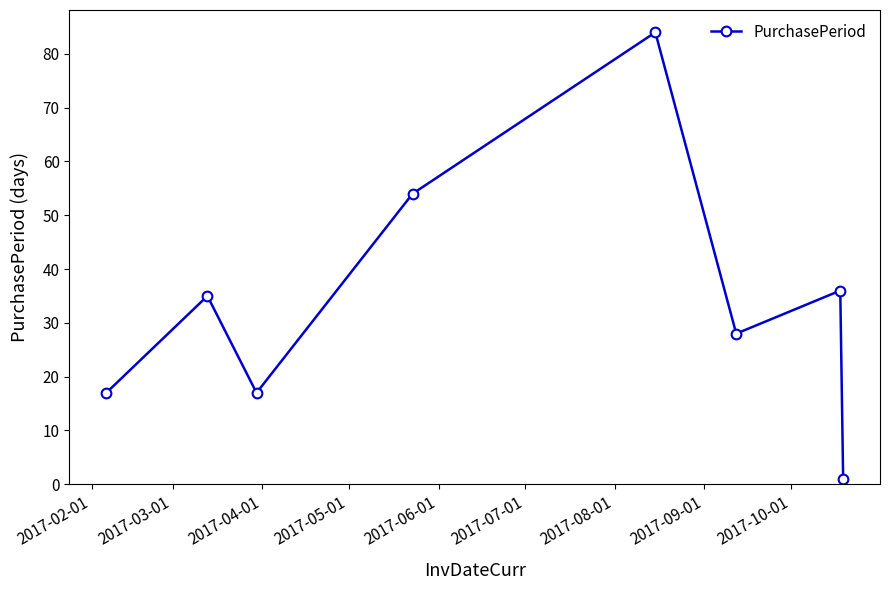

What is the difference between the second highest and second lowest values?

37